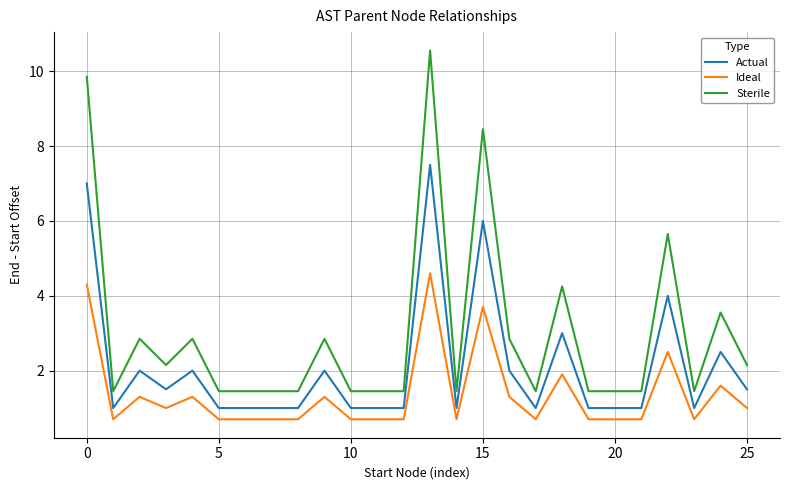

What is the difference between the maximum and minimum values in the Actual series?

6.5